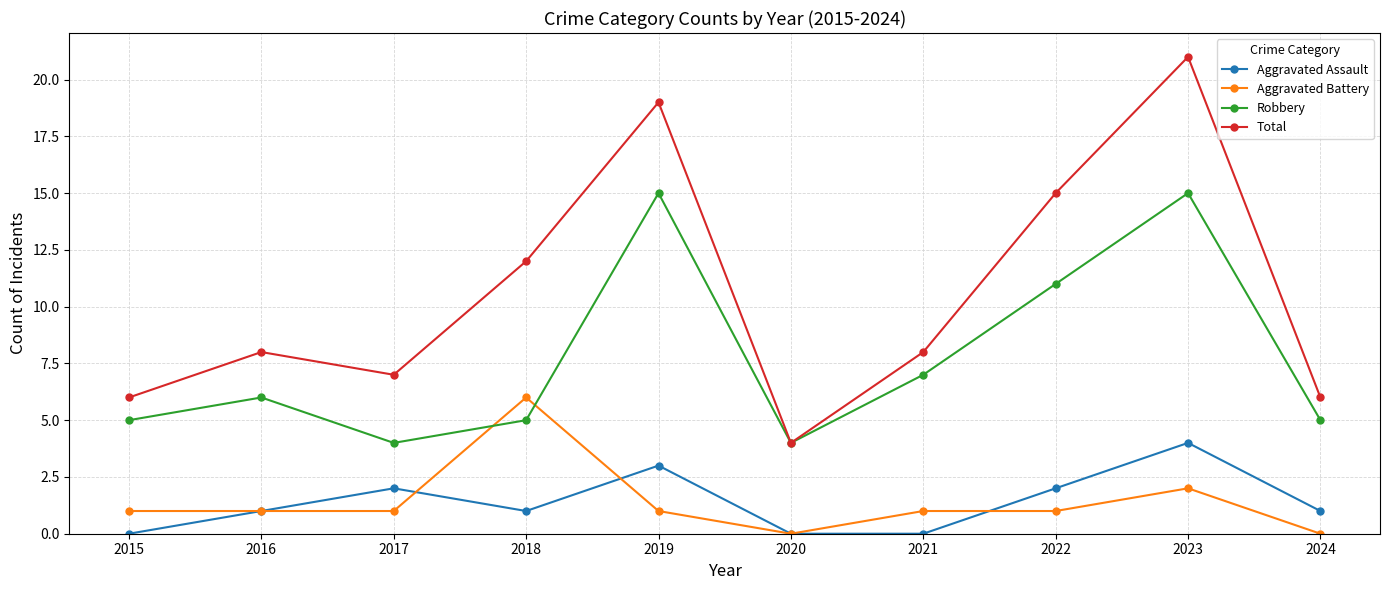

Which series has the largest total across all categories?

Total